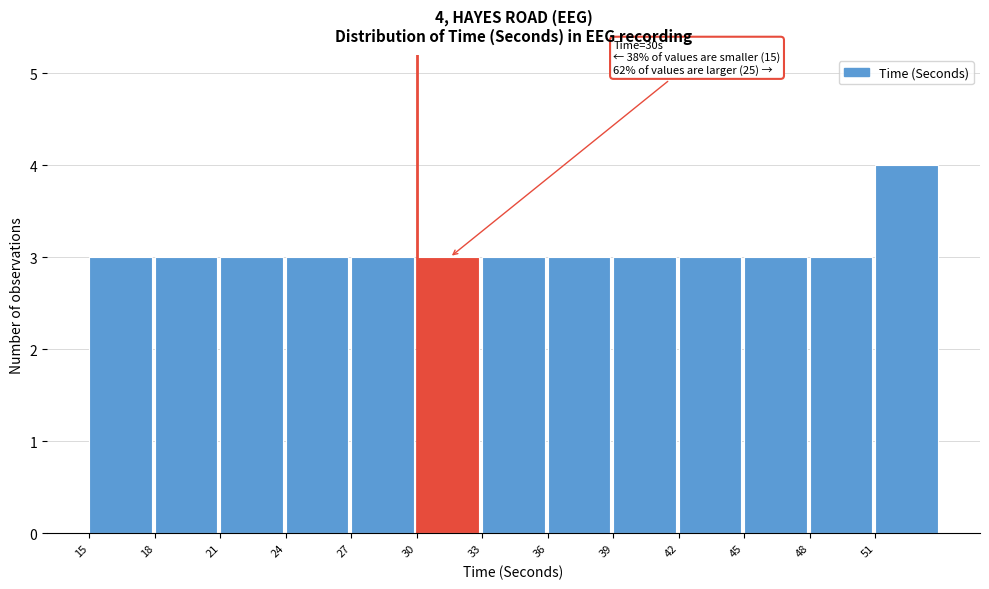

Which range on the x-axis has the tallest bar?

51 to 54